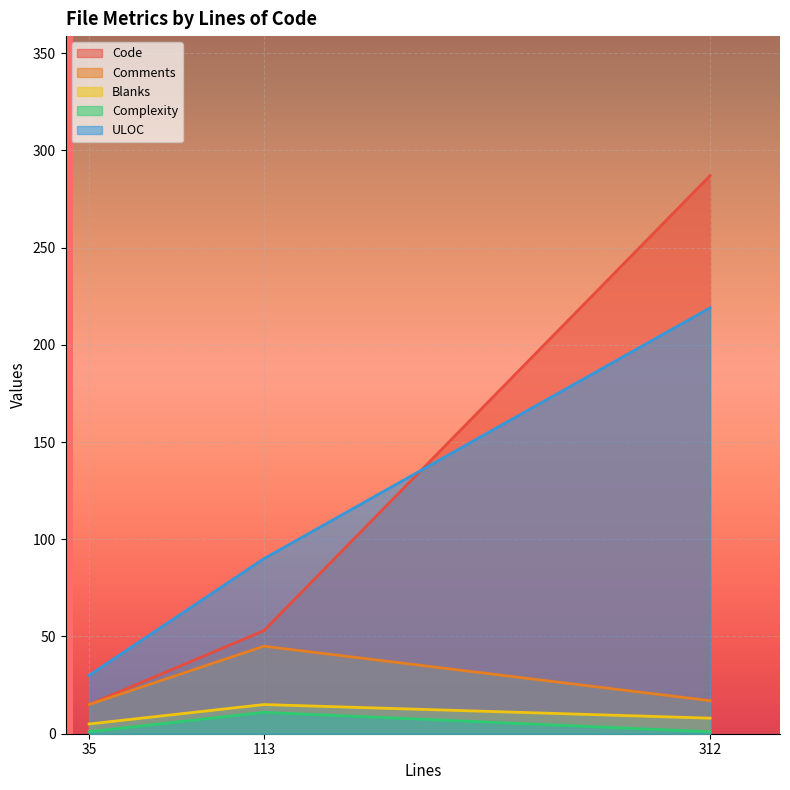

How many lines are shown in the chart?

5